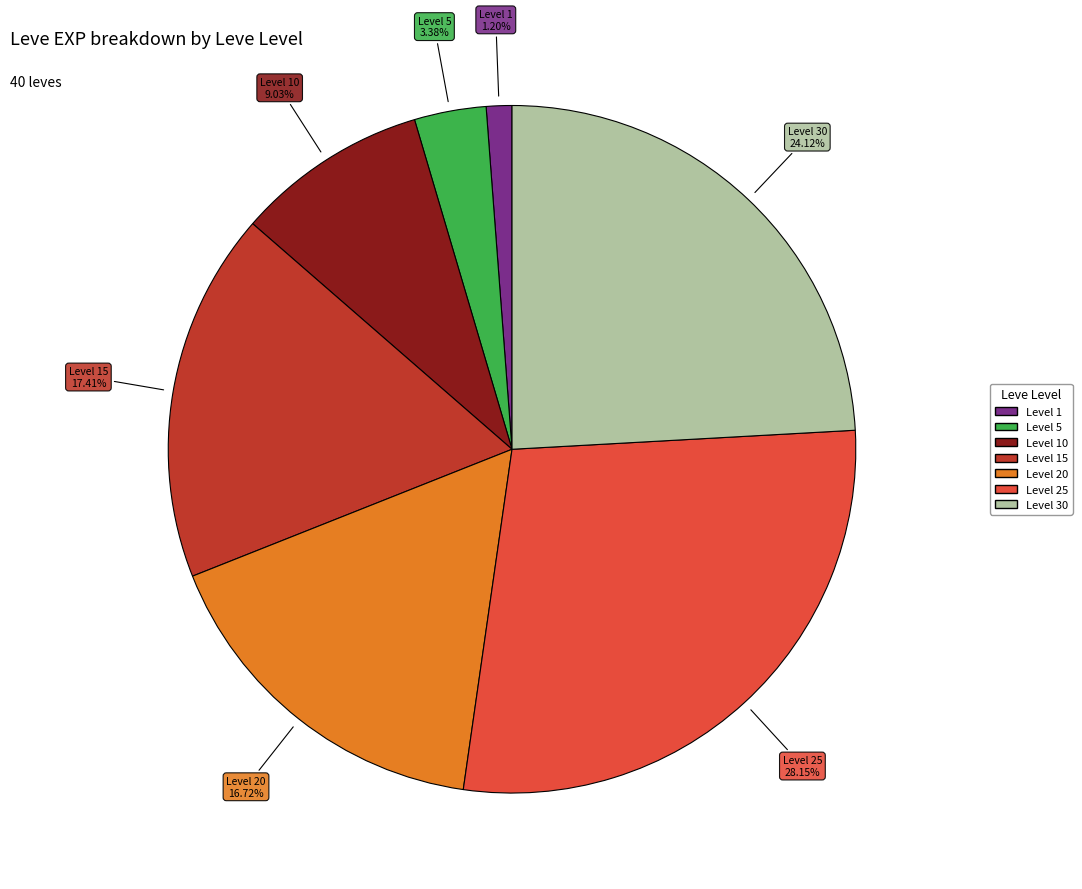

To the nearest percent, what is the difference between the largest and smallest slice percentages?

27%